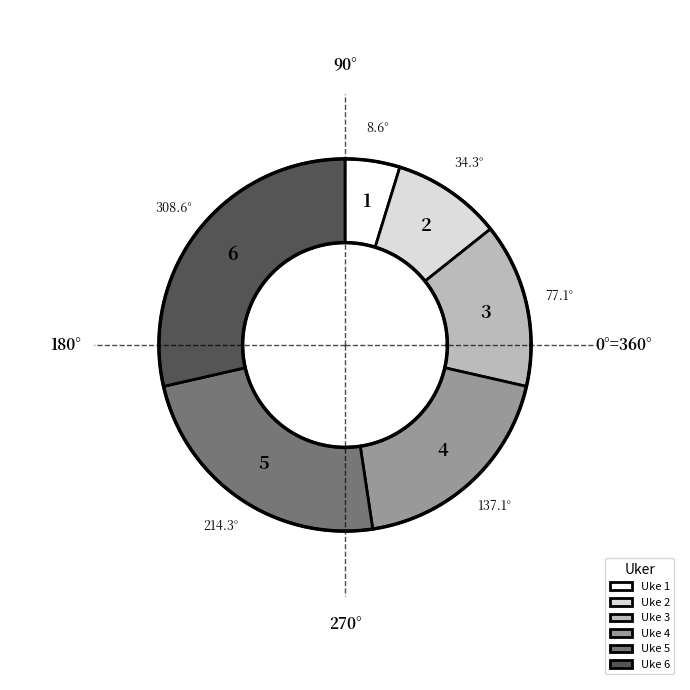

True or false: Uke 5 accounts for 24% of the total.

True